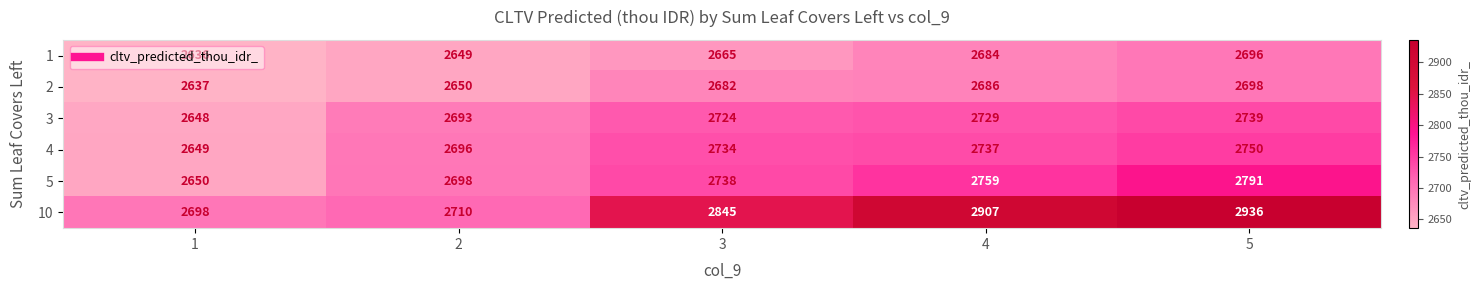

Which series has the widest spread of values?

10